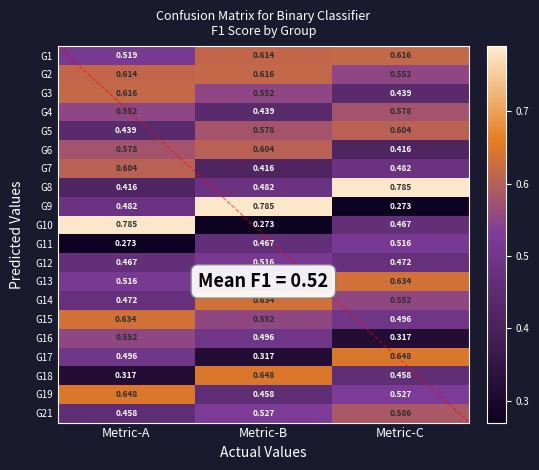

At which label is G4 closest to 0?

Metric-B